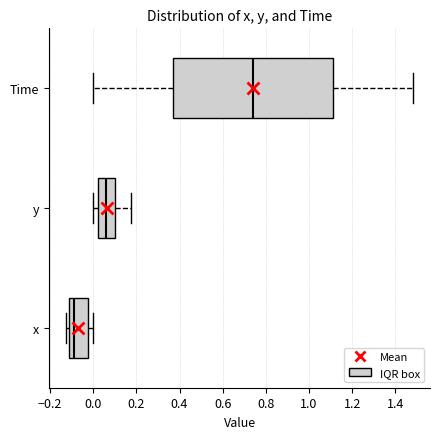

Where is the right edge of the box for x on the x-axis? The values are not printed on the chart, so give them approximately, as read against the axis.

-0.02